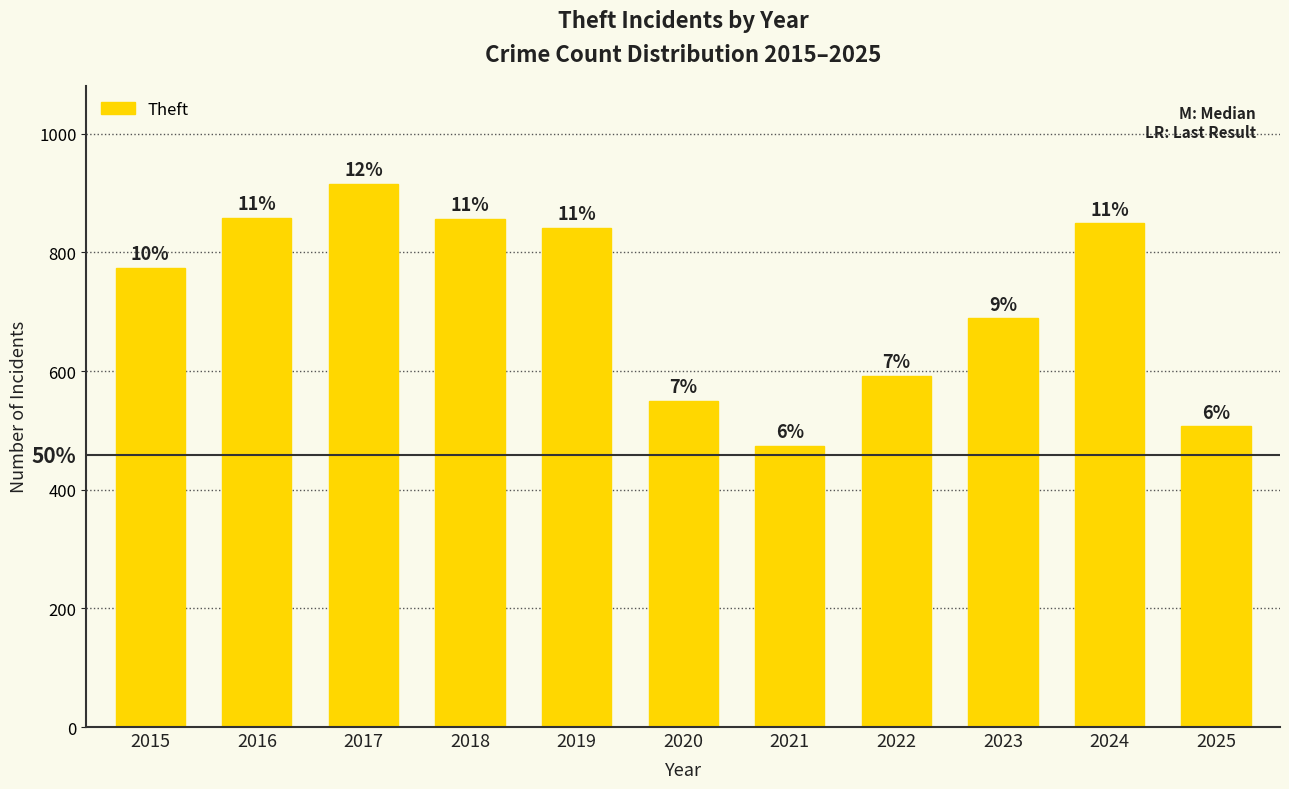

Which category has the highest value across all series?

2017